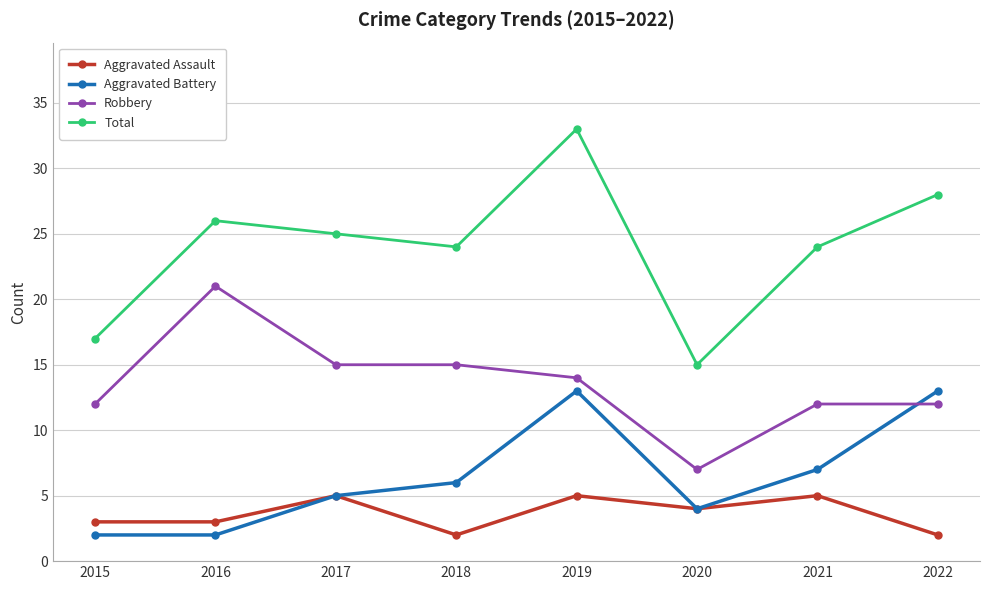

At which category is the sum across all series the highest?

2019